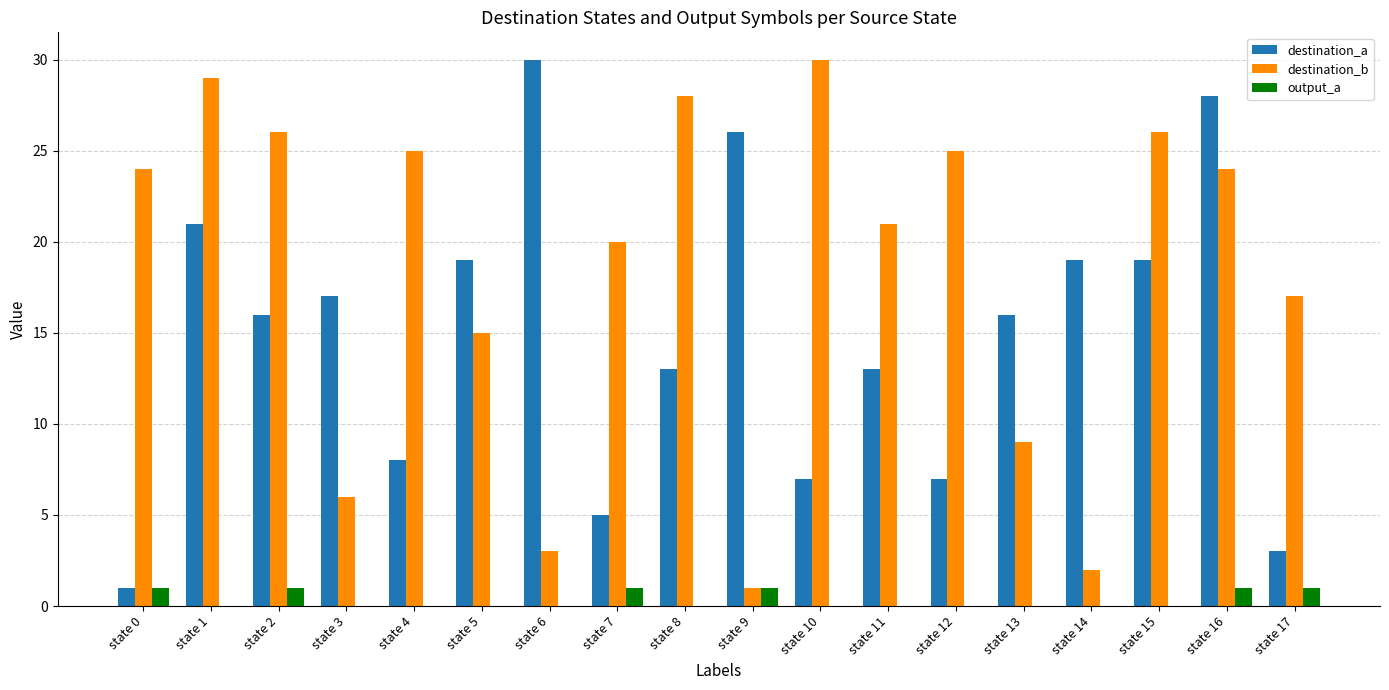

Between state 2 and state 13, which series saw the biggest shift?

destination_b